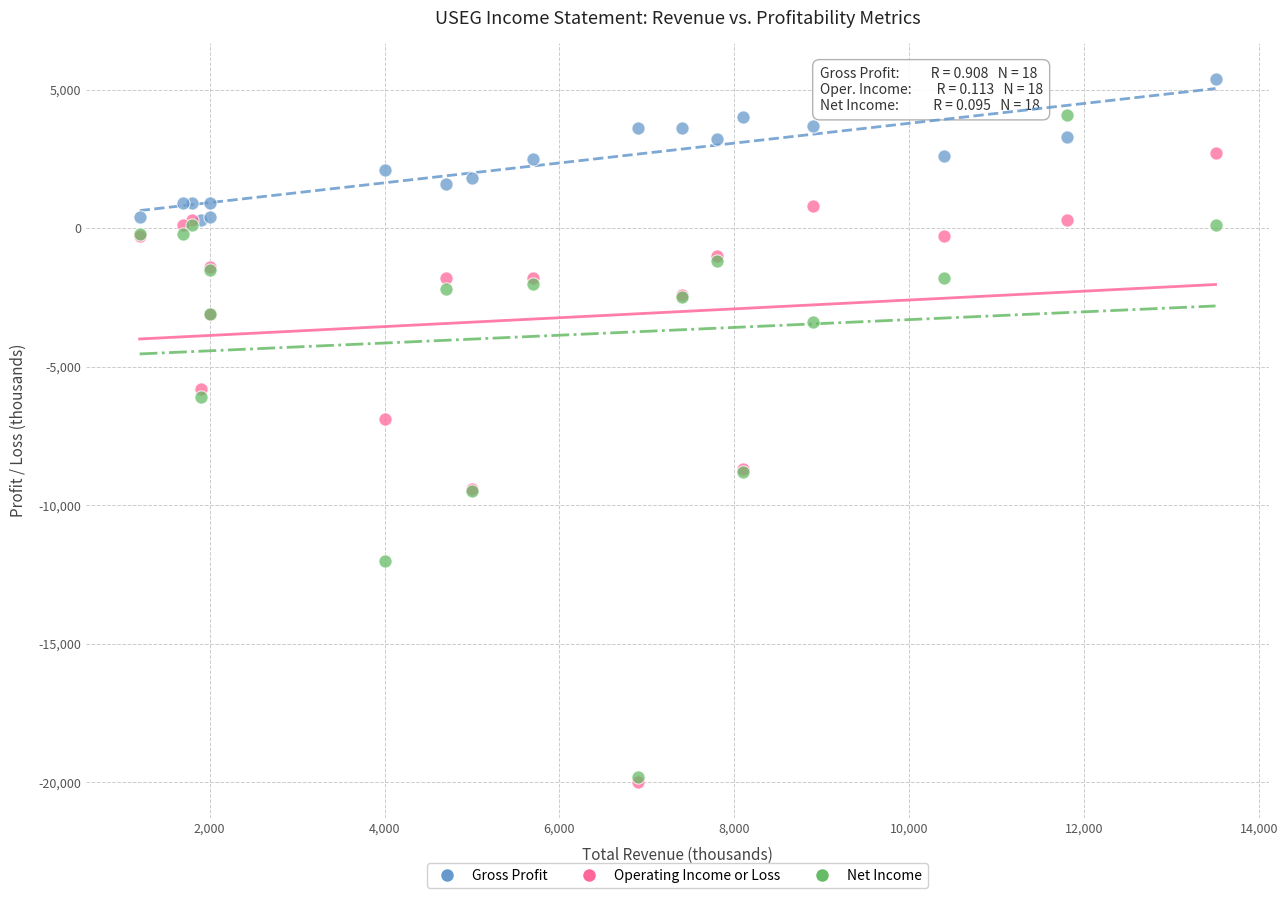

Across all series, what Y value is closest to -7300?

-6900